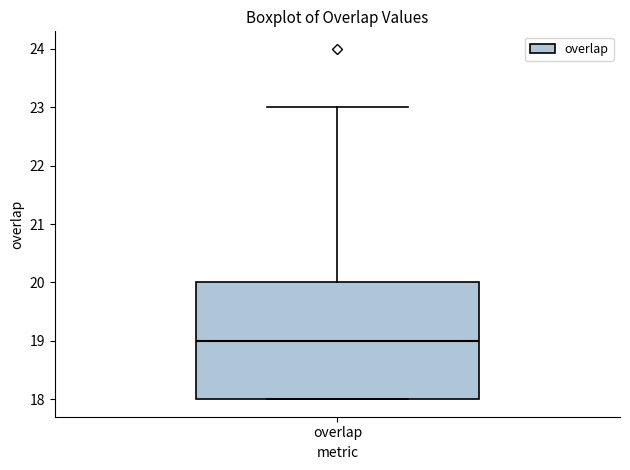

Transcribe this box plot: give where the median line is, the range the box spans, and where the two whiskers end, as read against the y-axis. The values are not printed on the chart, so give them approximately, as read against the axis.

median 19, box 18 to 20, whiskers 18 to 23